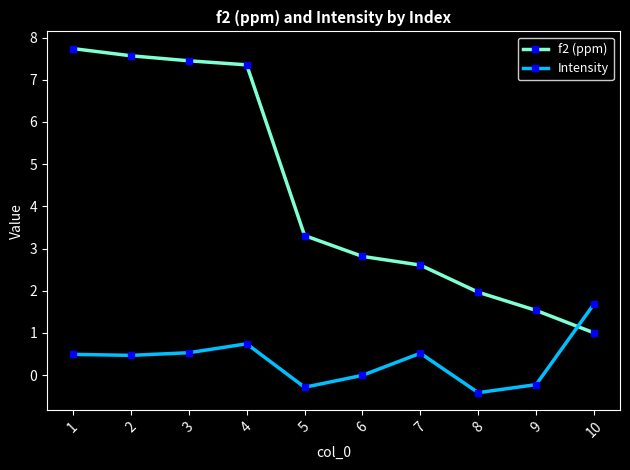

Which series ends up on top after the final intersection of Intensity and f2 (ppm)?

Intensity